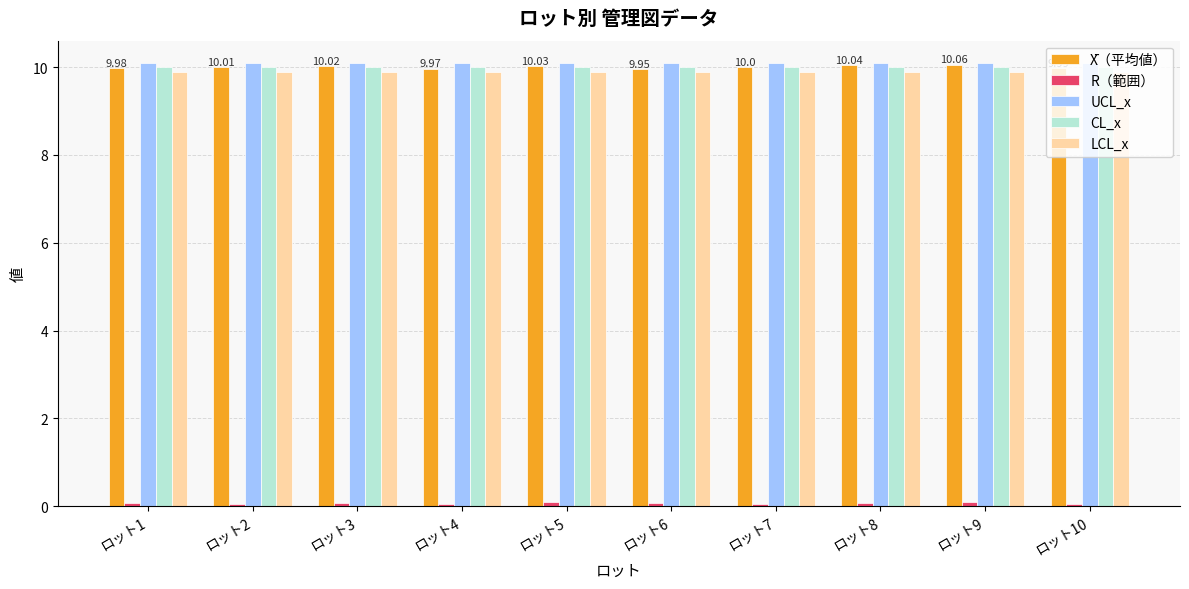

What is the greatest value displayed?

10.1